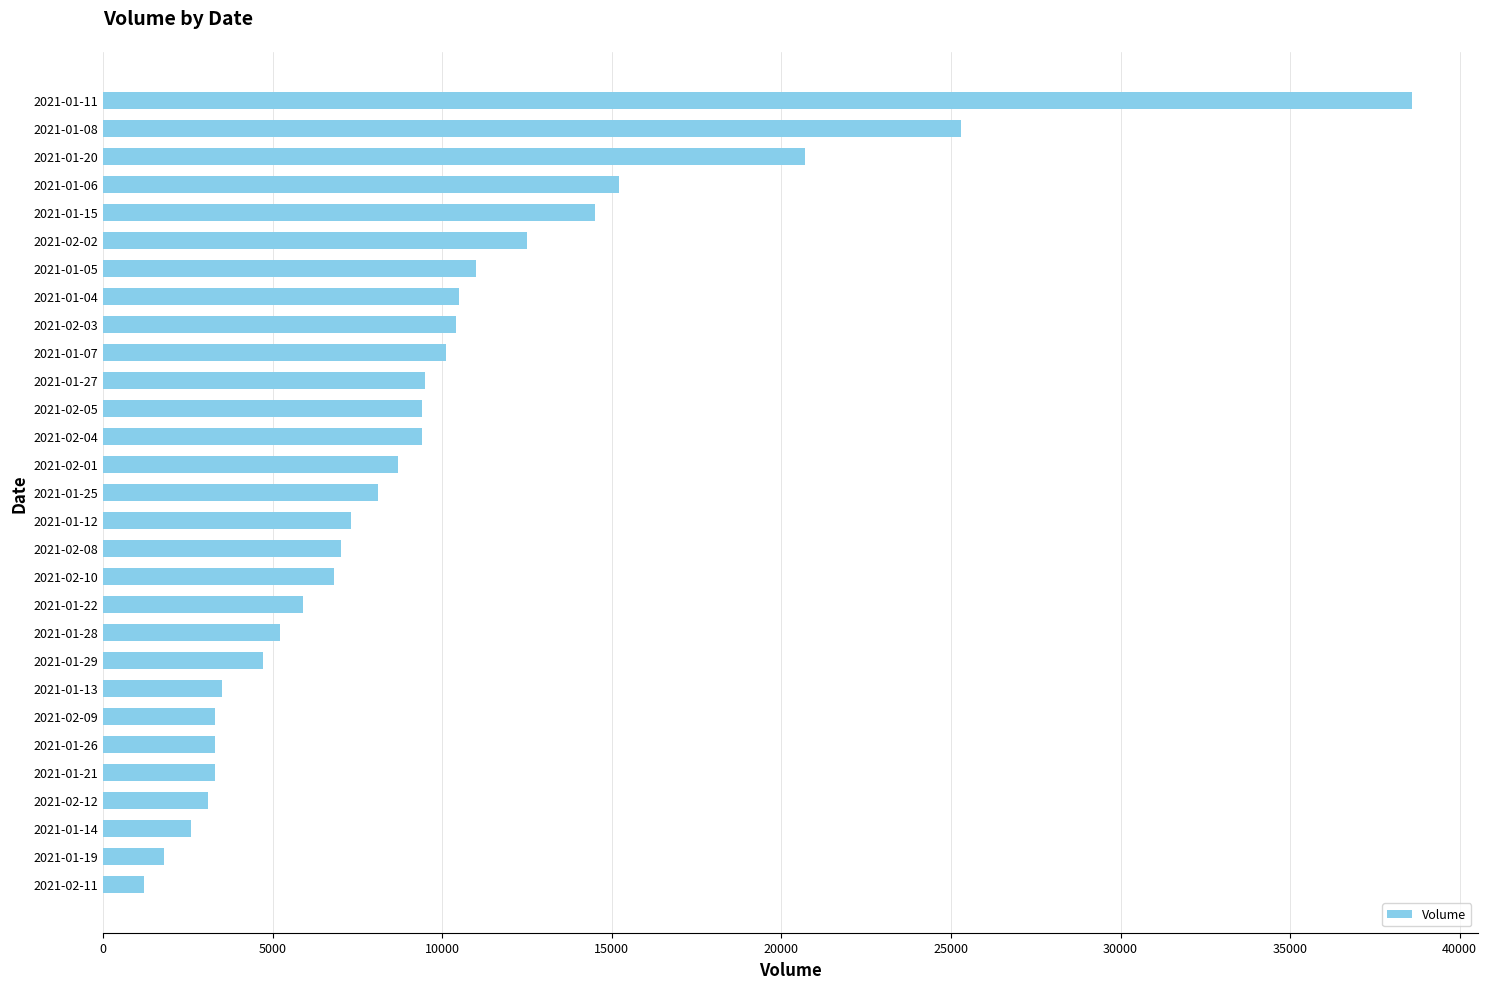

What is the sum of all values?

272900